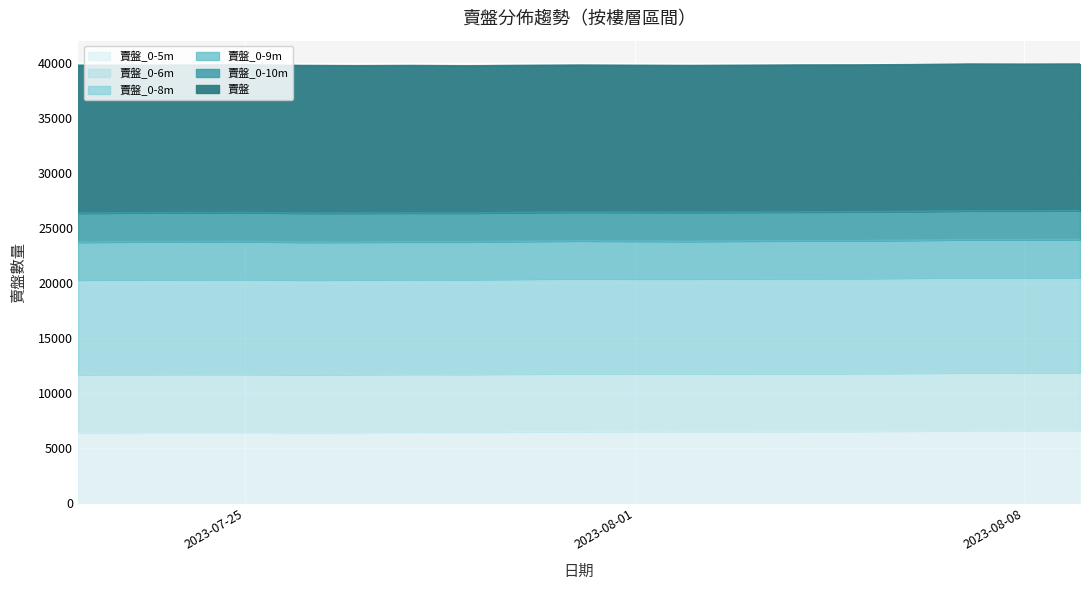

How many interior local peaks does the 賣盤_0-5m series have?

2